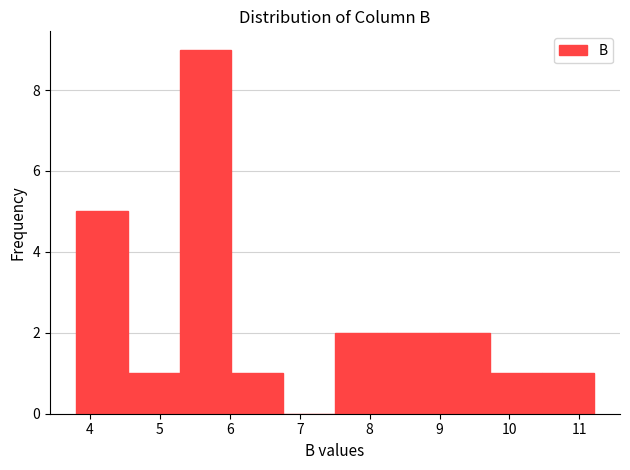

Reading left to right, transcribe this chart: for each bar, give the range it covers on the x-axis and its height. Neither the bar edges nor the heights are printed on the chart, so give them approximately, as read against the axes.

3.8 to 4.5: 5
4.5 to 5.3: 1
5.3 to 6.0: 9
6.0 to 6.8: 1
6.8 to 7.5: 0
7.5 to 8.2: 2
8.2 to 9.0: 2
9.0 to 9.7: 2
9.7 to 10.5: 1
10.5 to 11.2: 1